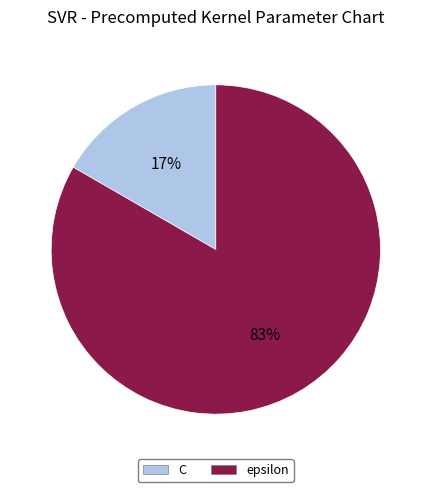

True or false: epsilon accounts for 83% of the total.

True